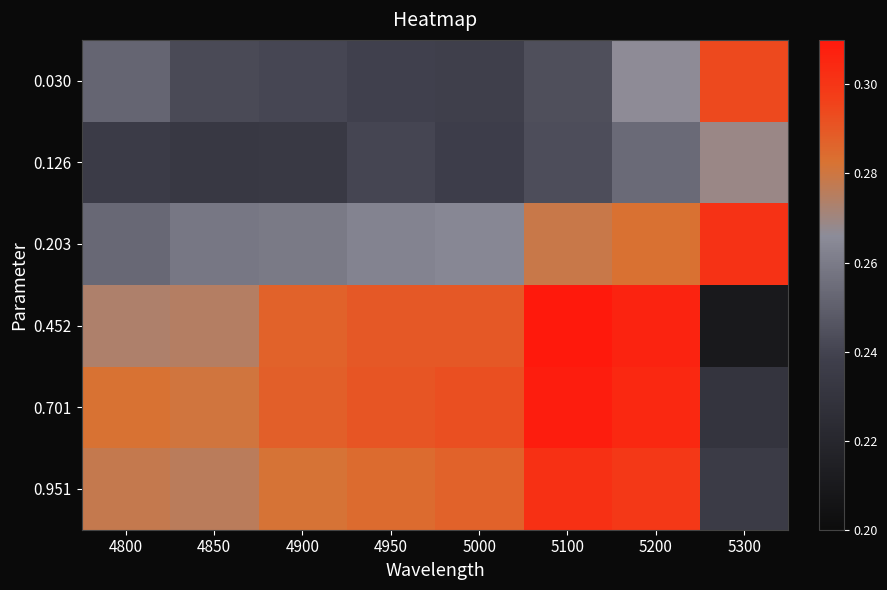

Reading left to right, transcribe all the data shown in this chart.

0.030: 4800=0.3	4850=0.2	4900=0.2	4950=0.2	5000=0.2	5100=0.2	5200=0.3	5300=0.3
0.126: 4800=0.2	4850=0.2	4900=0.2	4950=0.2	5000=0.2	5100=0.2	5200=0.3	5300=0.3
0.203: 4800=0.3	4850=0.3	4900=0.3	4950=0.3	5000=0.3	5100=0.3	5200=0.3	5300=0.3
0.452: 4800=0.3	4850=0.3	4900=0.3	4950=0.3	5000=0.3	5100=0.3	5200=0.3	5300=0.2
0.701: 4800=0.3	4850=0.3	4900=0.3	4950=0.3	5000=0.3	5100=0.3	5200=0.3	5300=0.2
0.951: 4800=0.3	4850=0.3	4900=0.3	4950=0.3	5000=0.3	5100=0.3	5200=0.3	5300=0.2